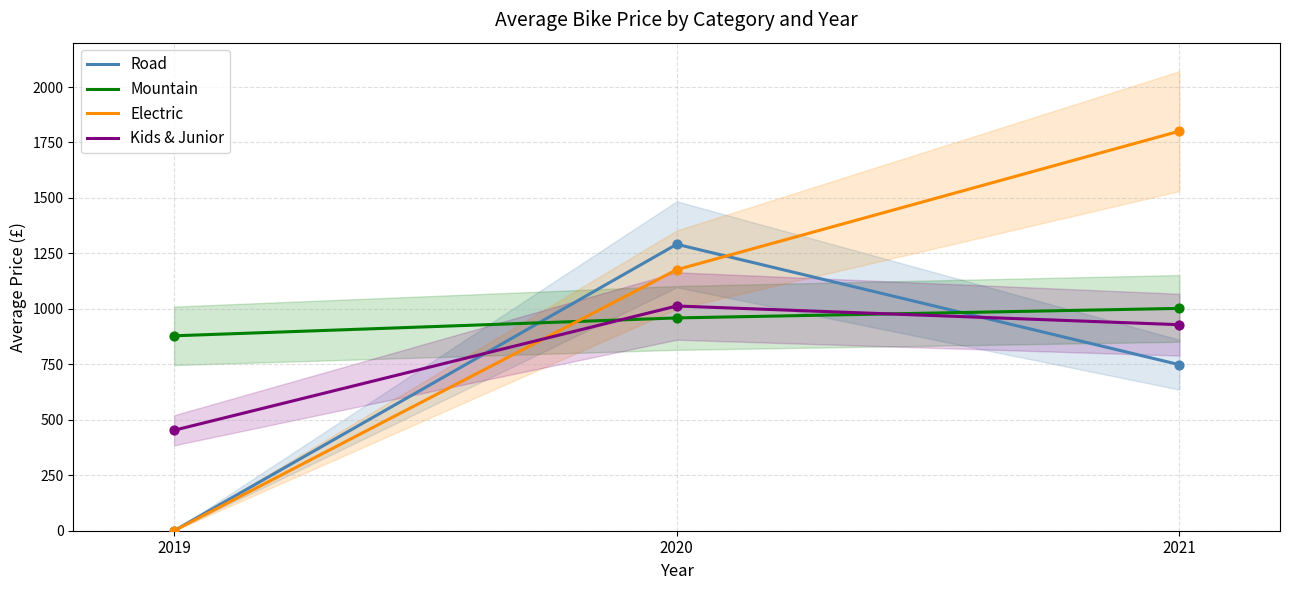

What are all the series names shown in the legend?

Road, Mountain, Electric, Kids & Junior